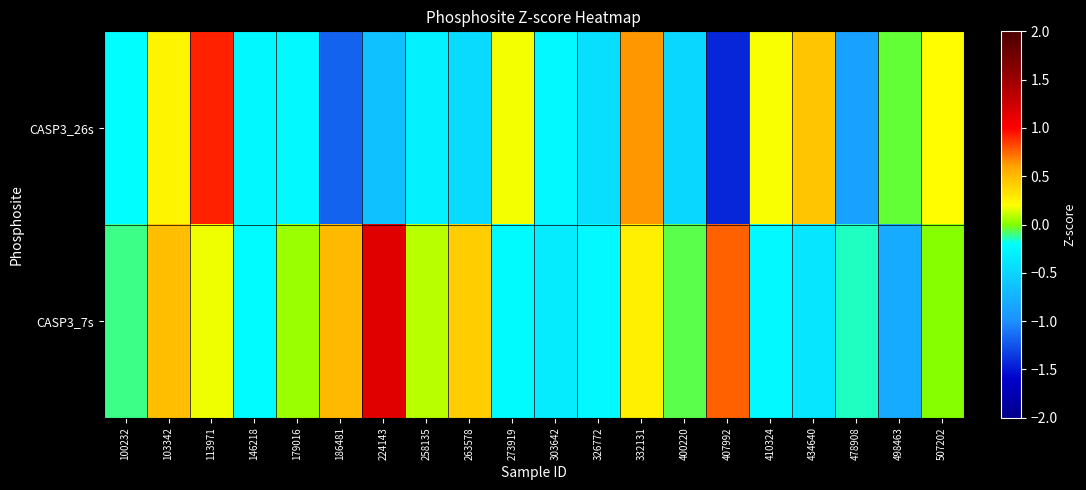

Reading left to right, transcribe all the data shown in this chart.

CASP3_26s: 100232=-0.2	103342=0.2	113971=0.9	146218=-0.2	179016=-0.2	186481=-1.2	224143=-0.6	258135=-0.3	263578=-0.5	273919=0.2	303642=-0.2	326772=-0.4	332131=0.6	400220=-0.5	407992=-1.4	410324=0.2	434640=0.4	478908=-0.9	498463=-0.0	507202=0.2
CASP3_7s: 100232=-0.1	103342=0.5	113971=0.2	146218=-0.2	179016=0.0	186481=0.5	224143=1.2	258135=0.1	263578=0.4	273919=-0.2	303642=-0.3	326772=-0.2	332131=0.3	400220=-0.1	407992=0.8	410324=-0.2	434640=-0.4	478908=-0.2	498463=-0.8	507202=0.0